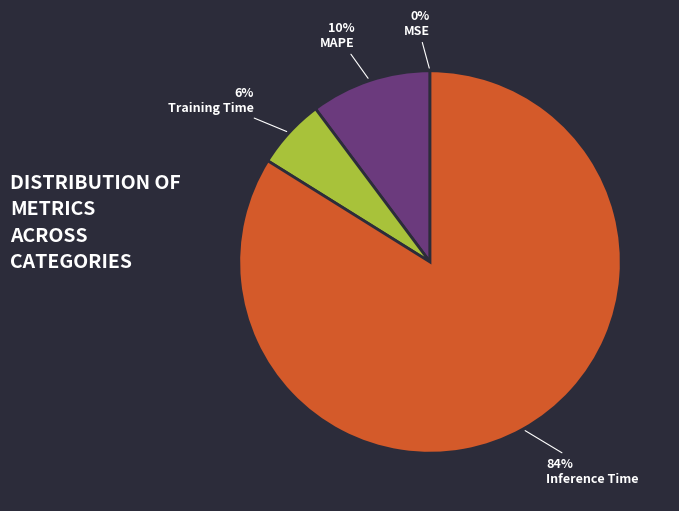

To the nearest percent, what portion does Training Time represent?

6%